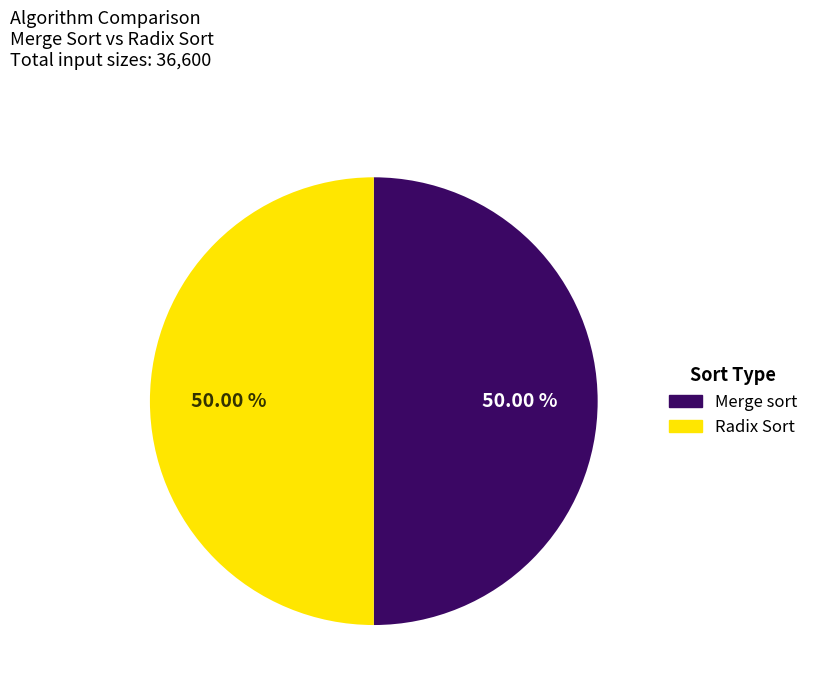

Count the number of slices in the pie.

2